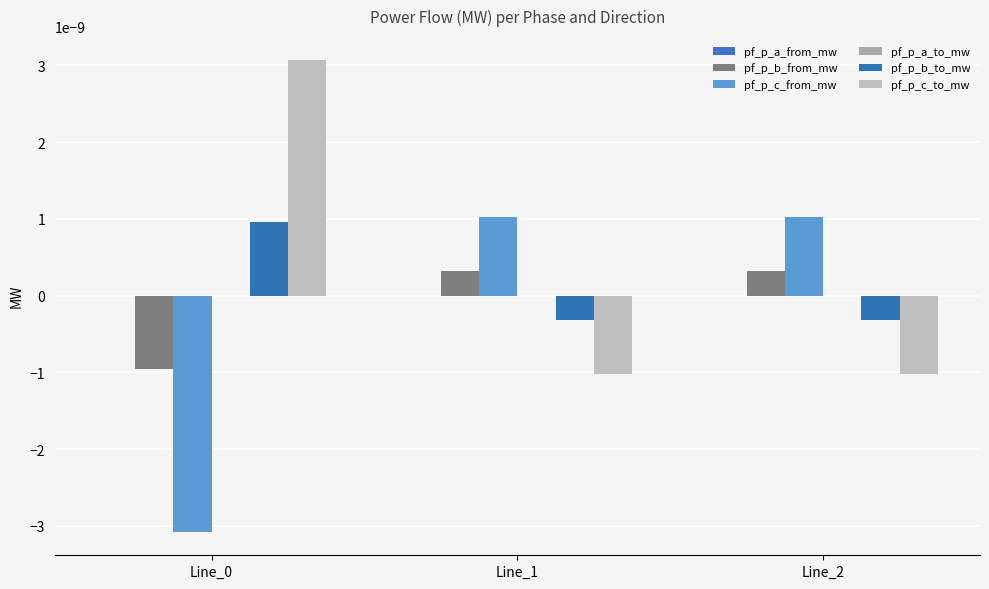

Are the bars horizontal?

No